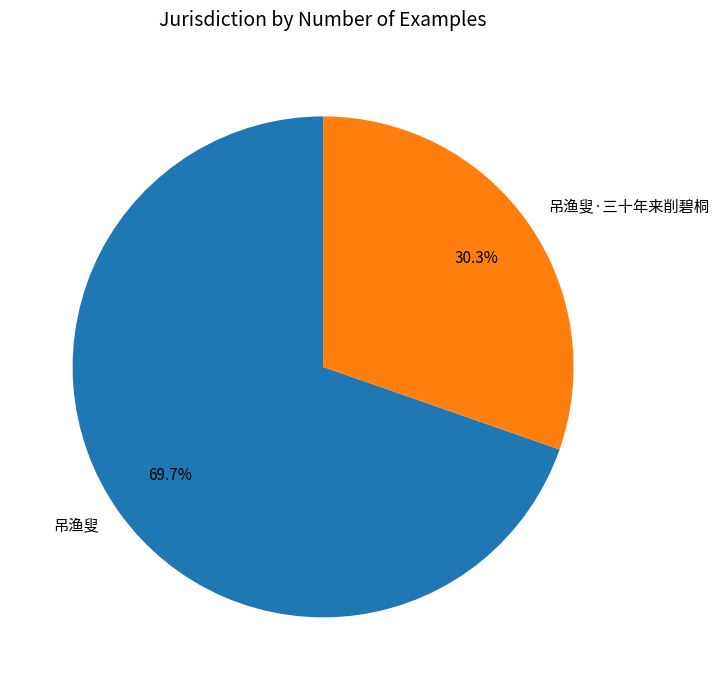

To the nearest percent, what is the difference between the 吊渔叟 and 吊渔叟·三十年来削碧桐 slice percentages?

39%